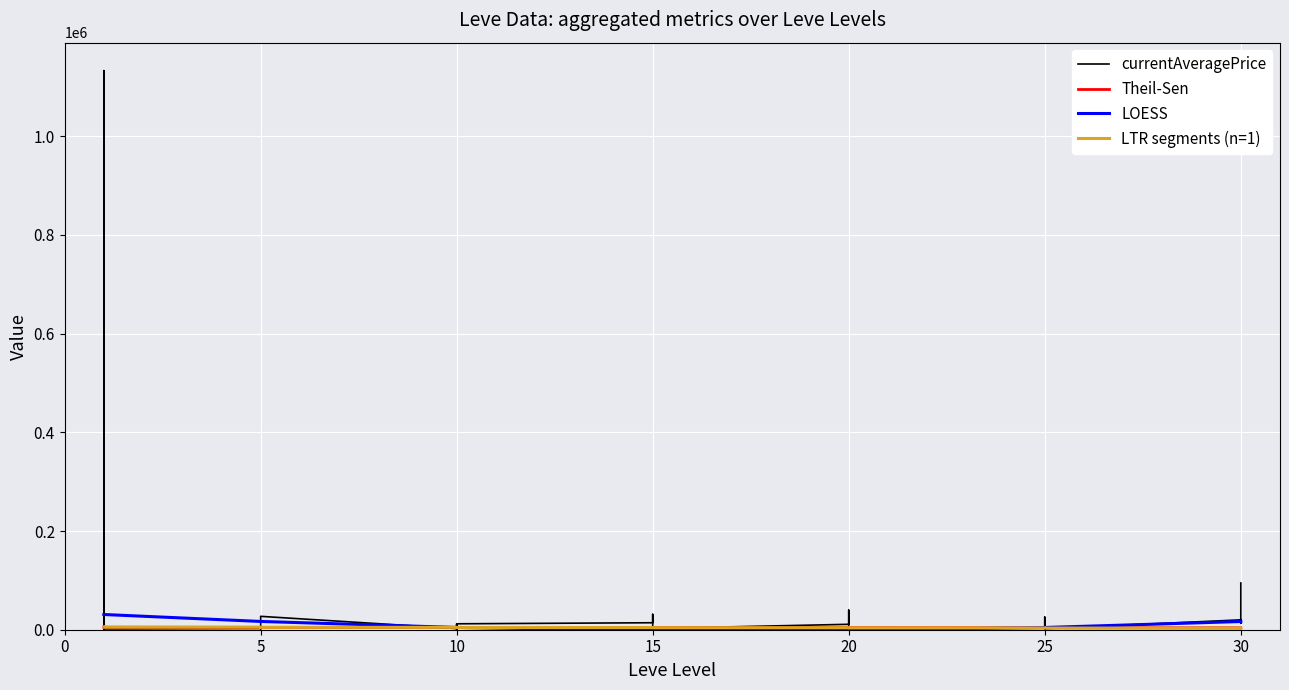

True or false: LTR segments (n=1) has a value of 4180.0 at 22.

True